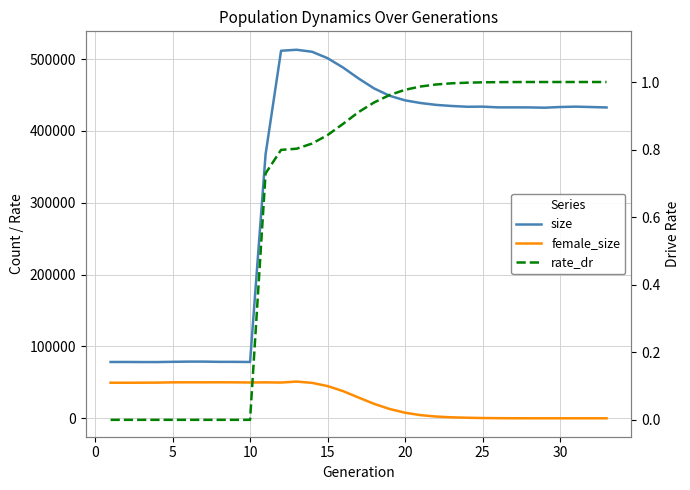

The value of size at 10 is 78296.0. True or false?

True